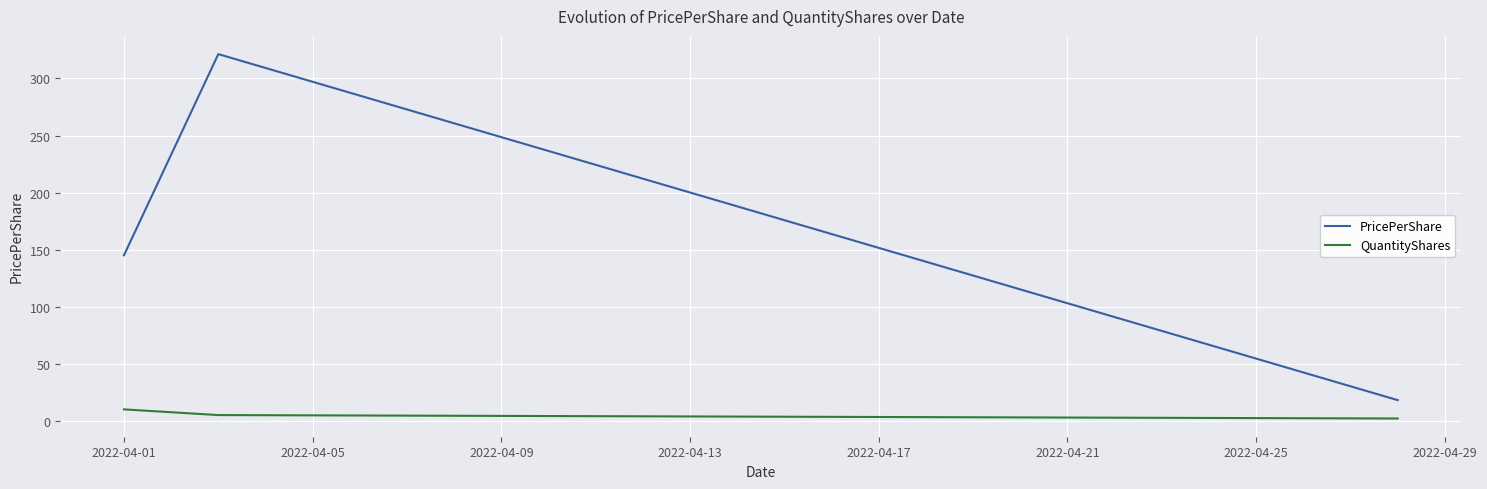

How many values in the PricePerShare series are below 145?

1